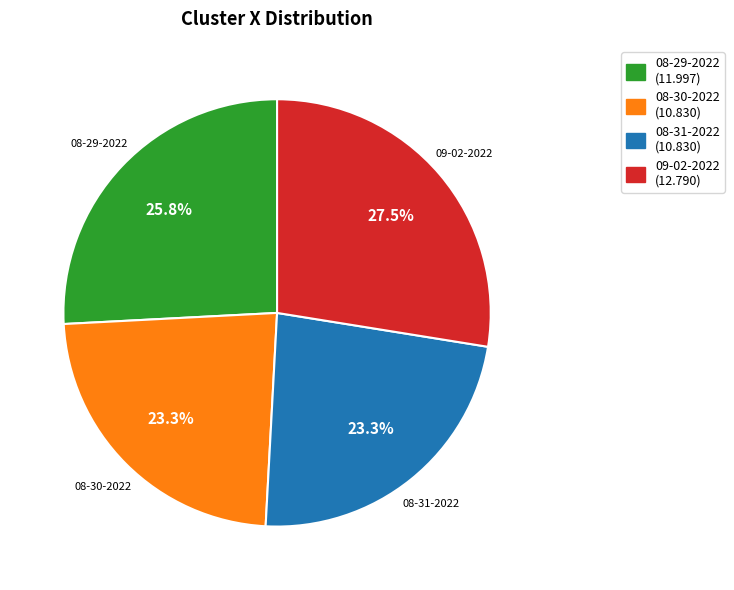

Count the number of slices in the pie.

4